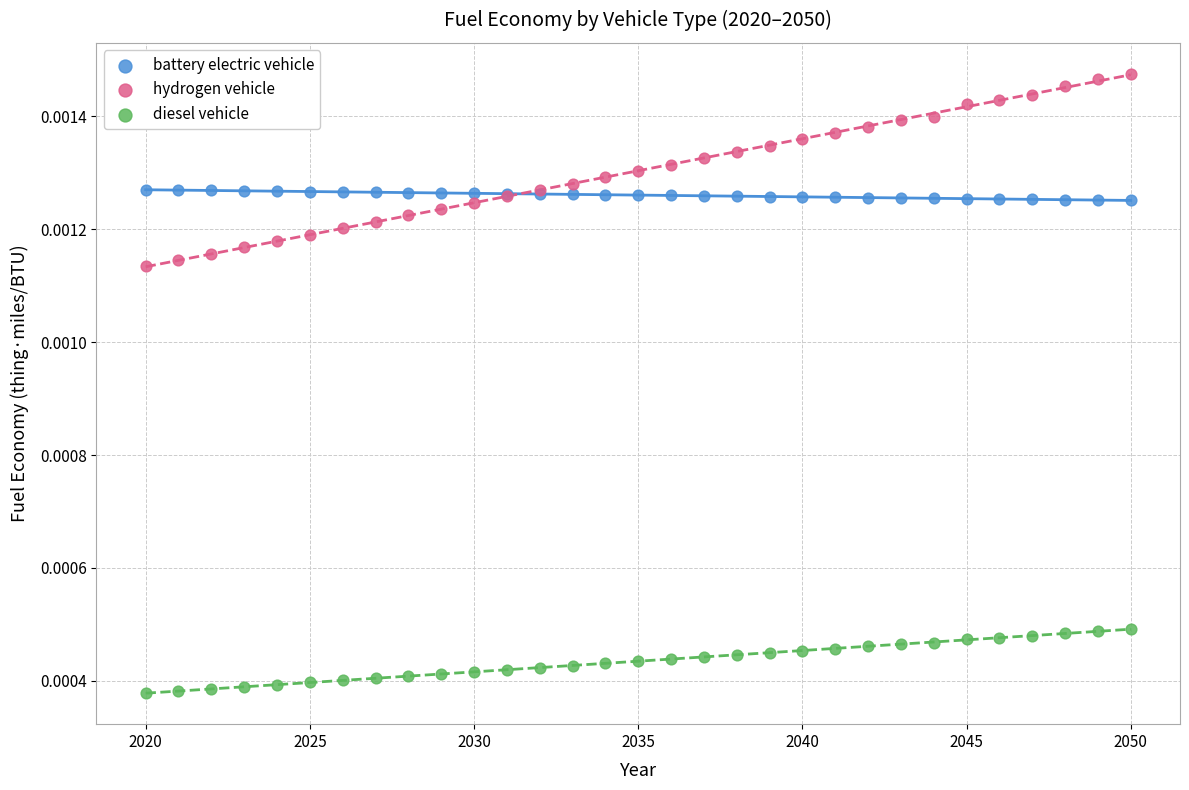

Which series has the largest Y range (max minus min)?

hydrogen vehicle